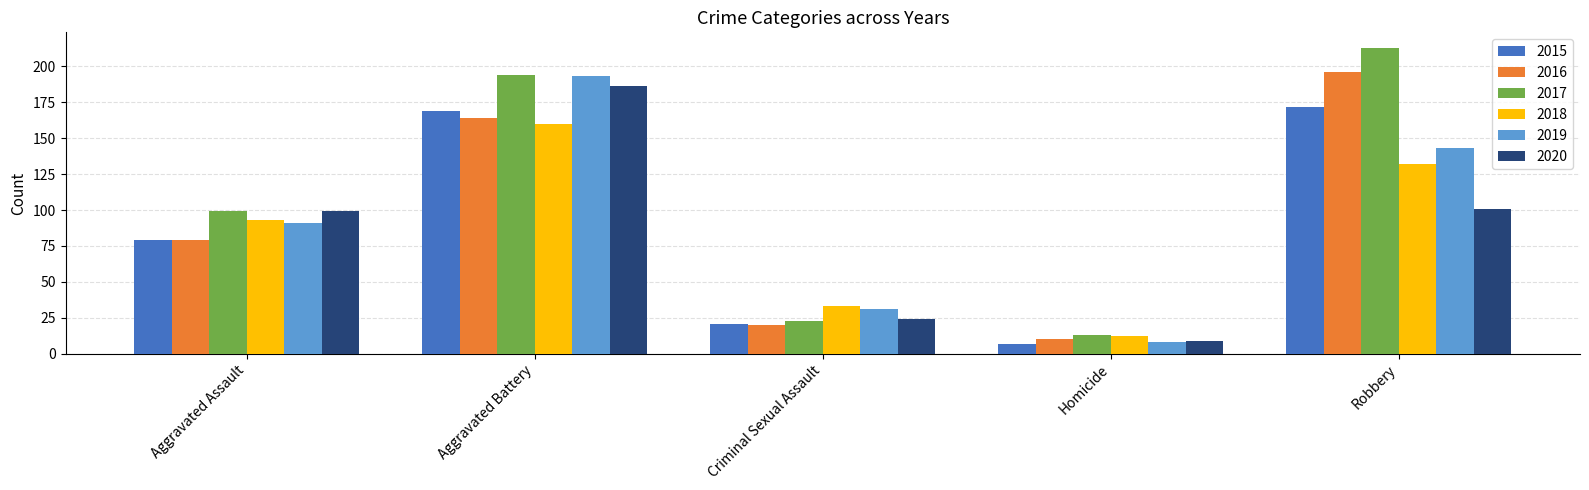

Which category has the lowest value in the 2015 series?

Homicide